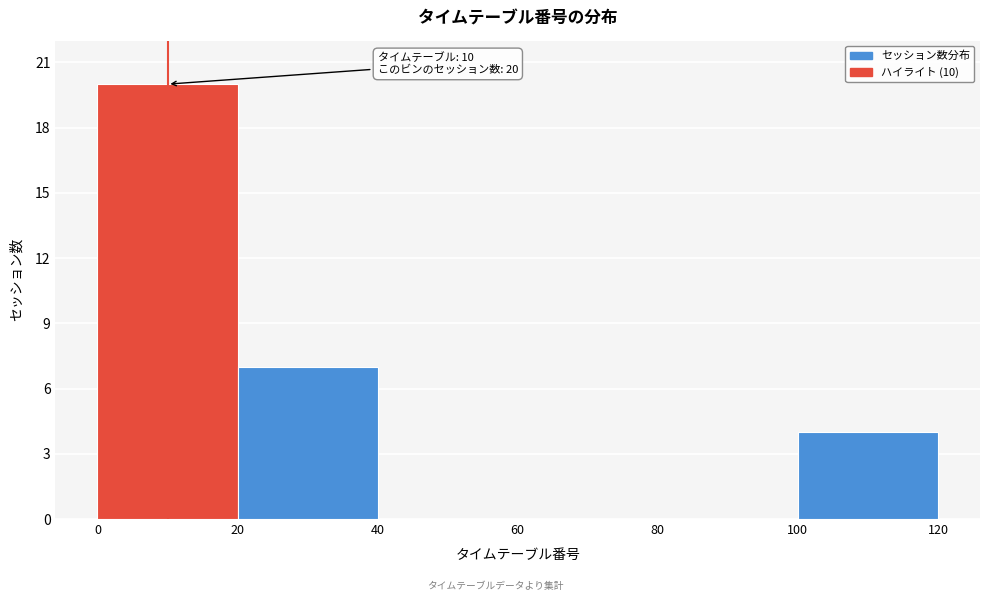

Over which range of the x-axis is the bar tallest?

0 to 20